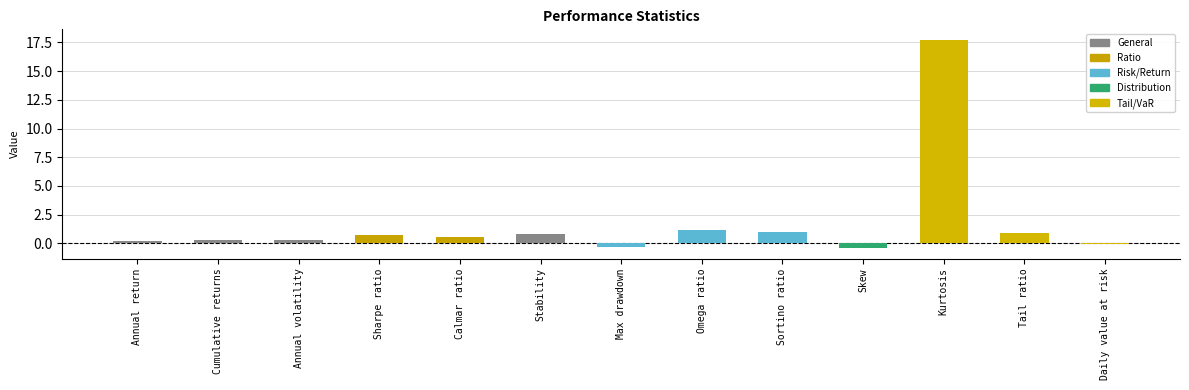

Which label corresponds to the largest value in the chart?

Kurtosis